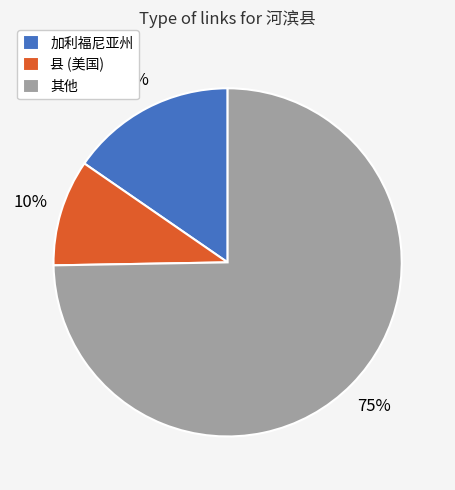

Is it true that 县 (美国) is 1% of the pie?

False